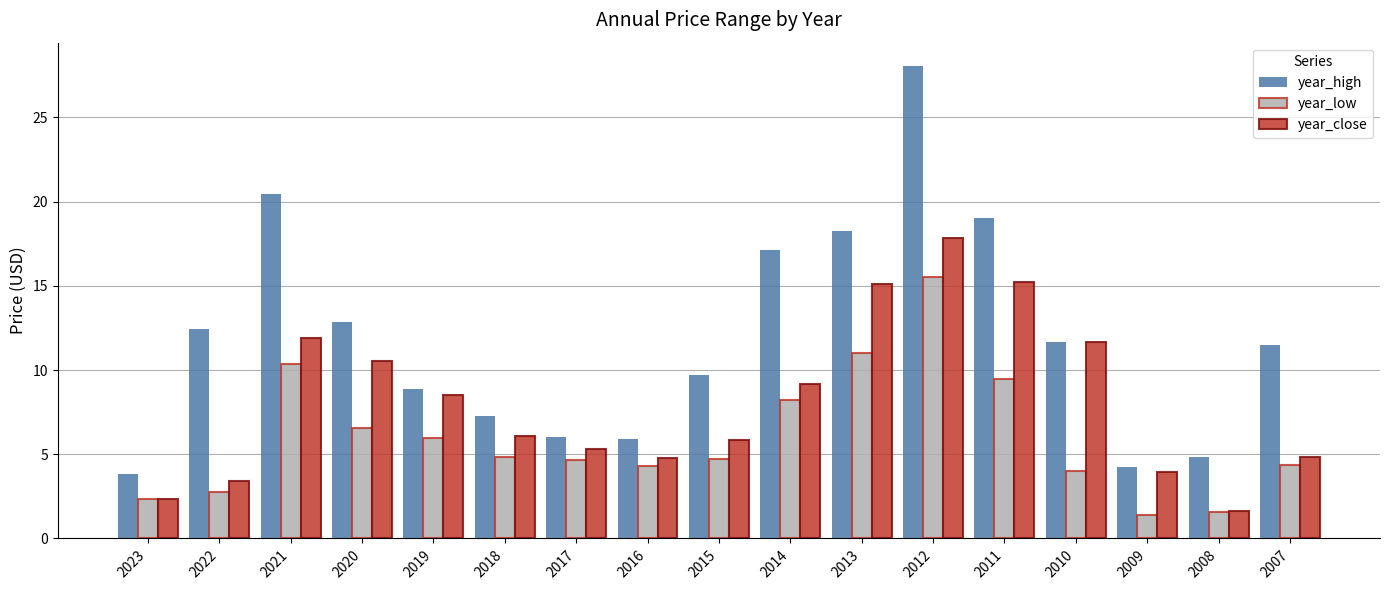

Rank the series by their maximum value, from lowest to highest.

year_low, year_close, year_high